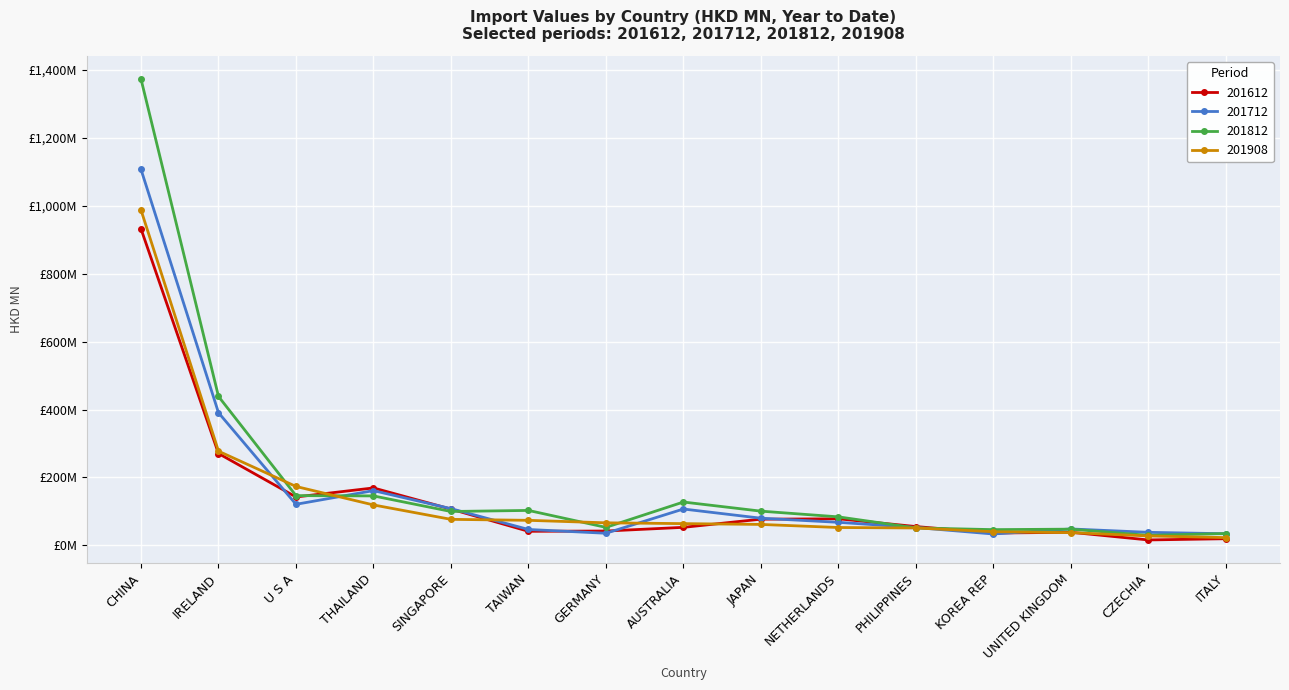

At which label does 201712 first exceed 68?

CHINA